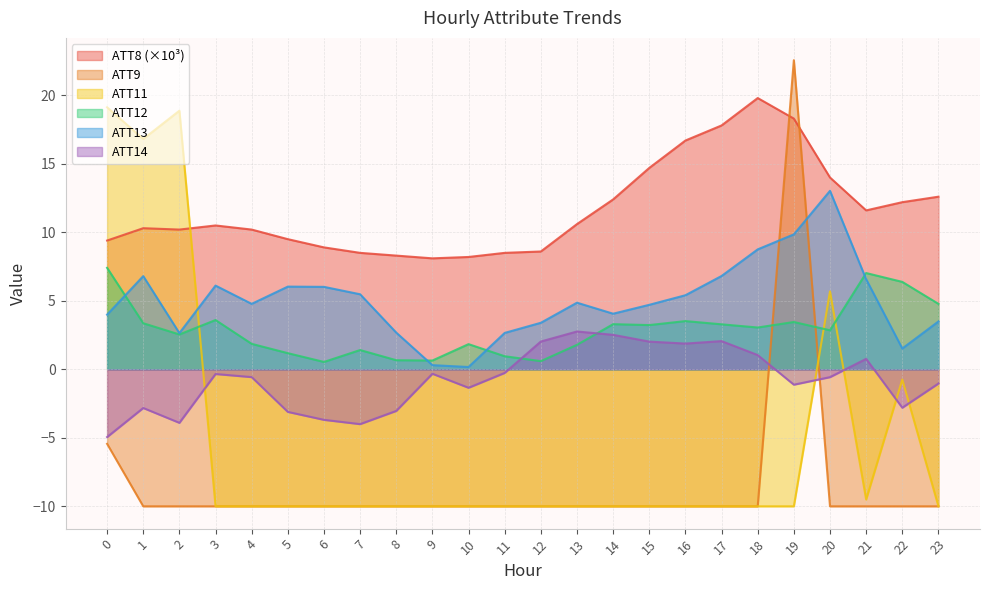

How many times do ATT9 and ATT12 cross each other?

2